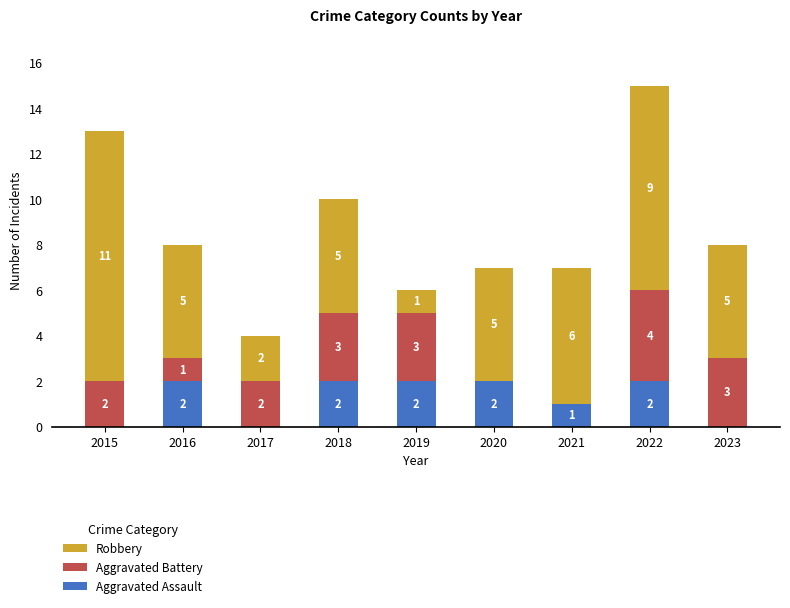

What is the difference between the Aggravated Assault values at 2017 and 2020?

2